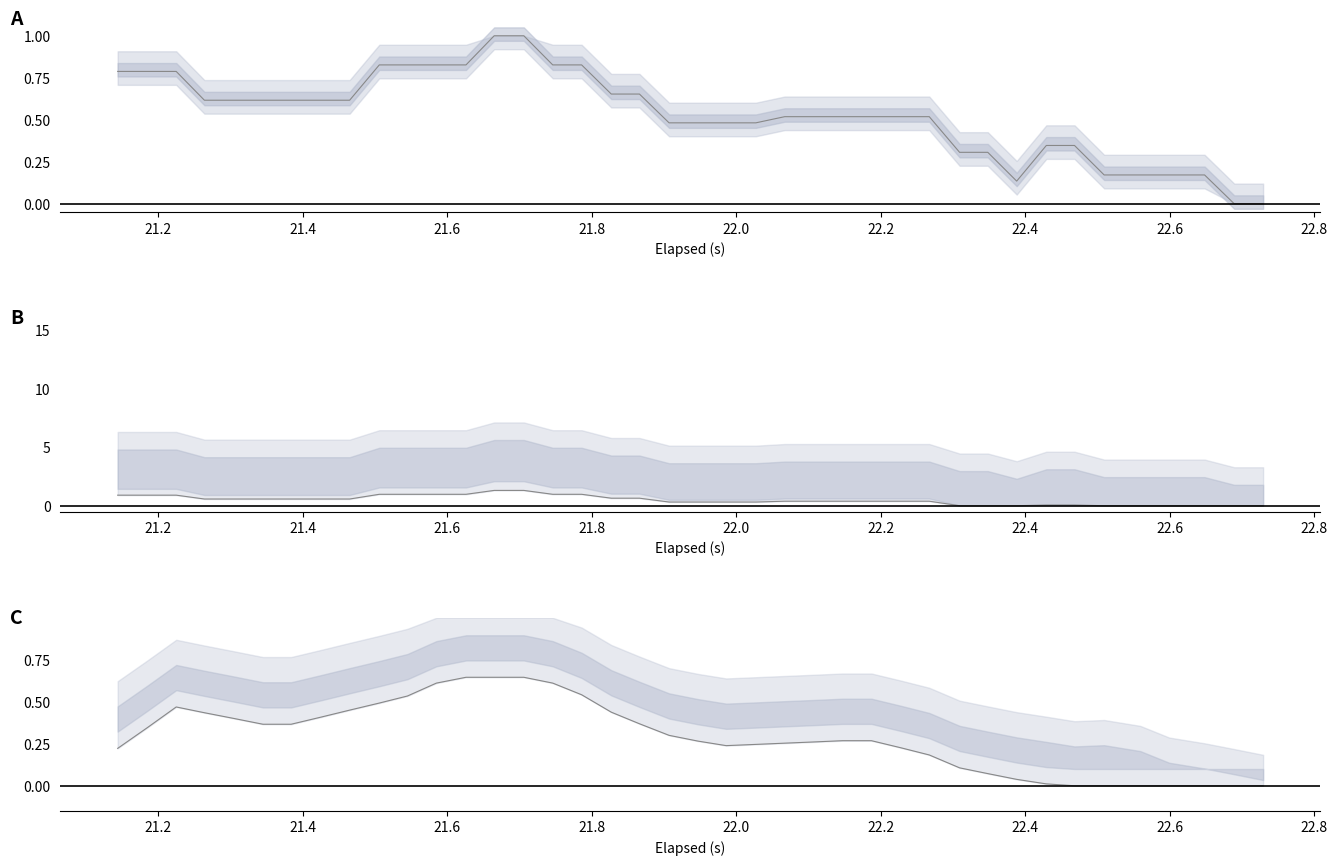

Is it true that Pressure (Pa) line equals 0.2 at 25?

False